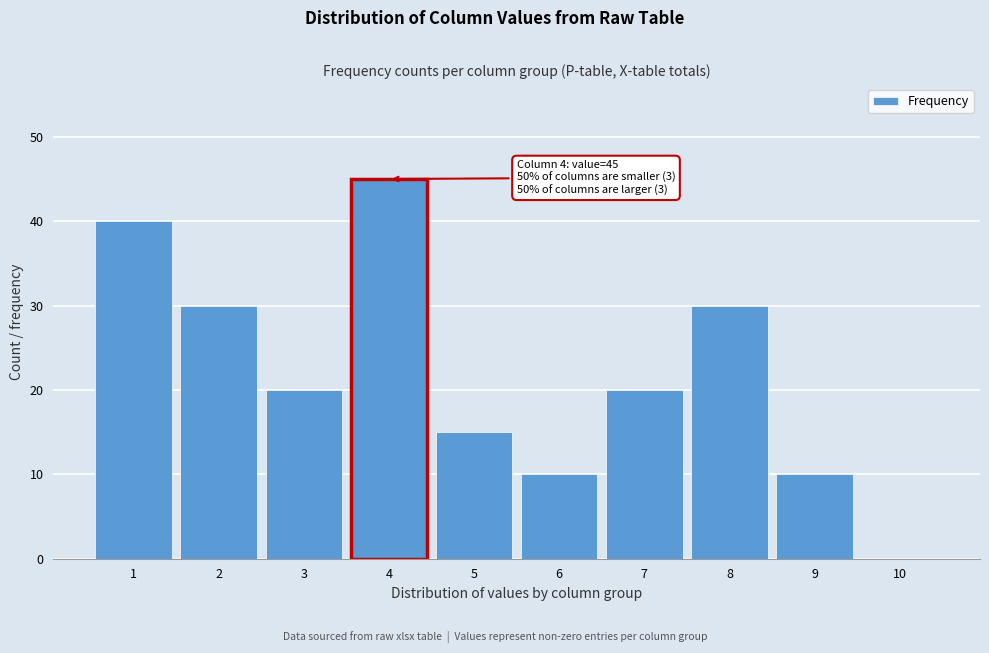

Reading right to left, list all the values displayed in this chart.

10=0	9=10	8=30	7=20	6=10	5=15	4=45	3=20	2=30	1=40